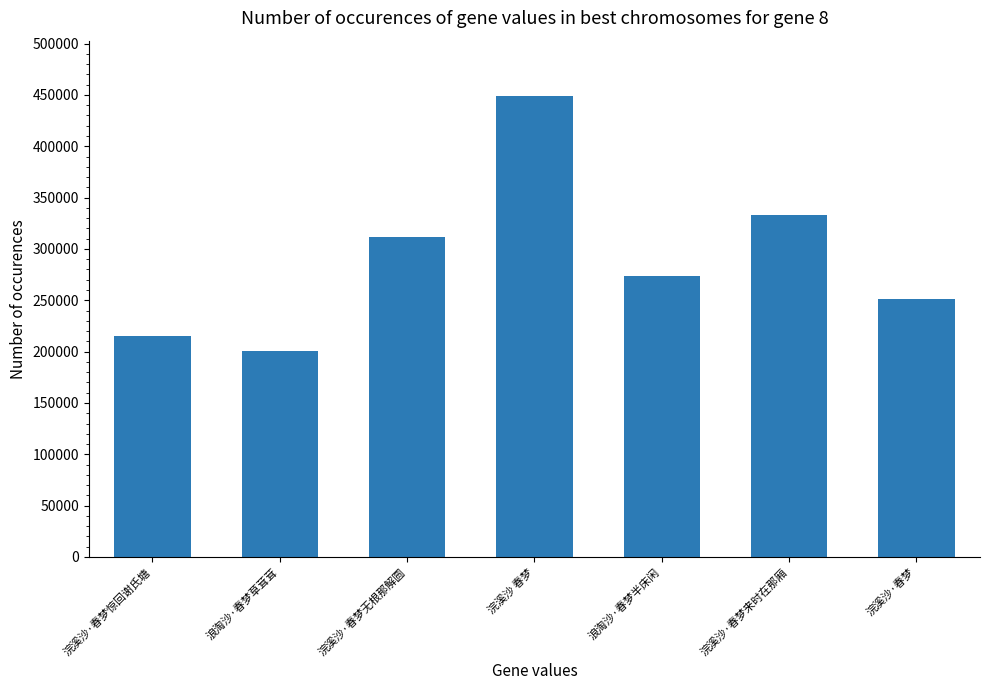

What position from the right is 浪淘沙·春梦半床闲?

3